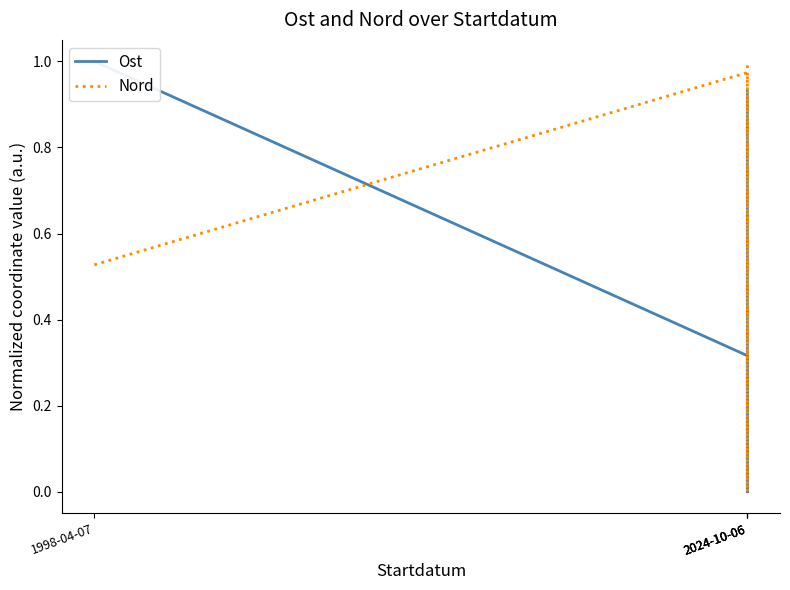

What is the value of the Nord point at the 2nd from the left?

1.0